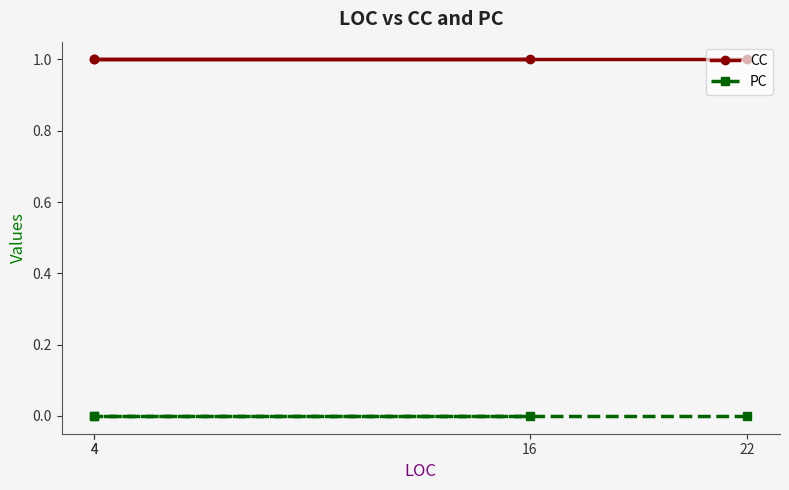

How many distinct data groups are displayed?

2